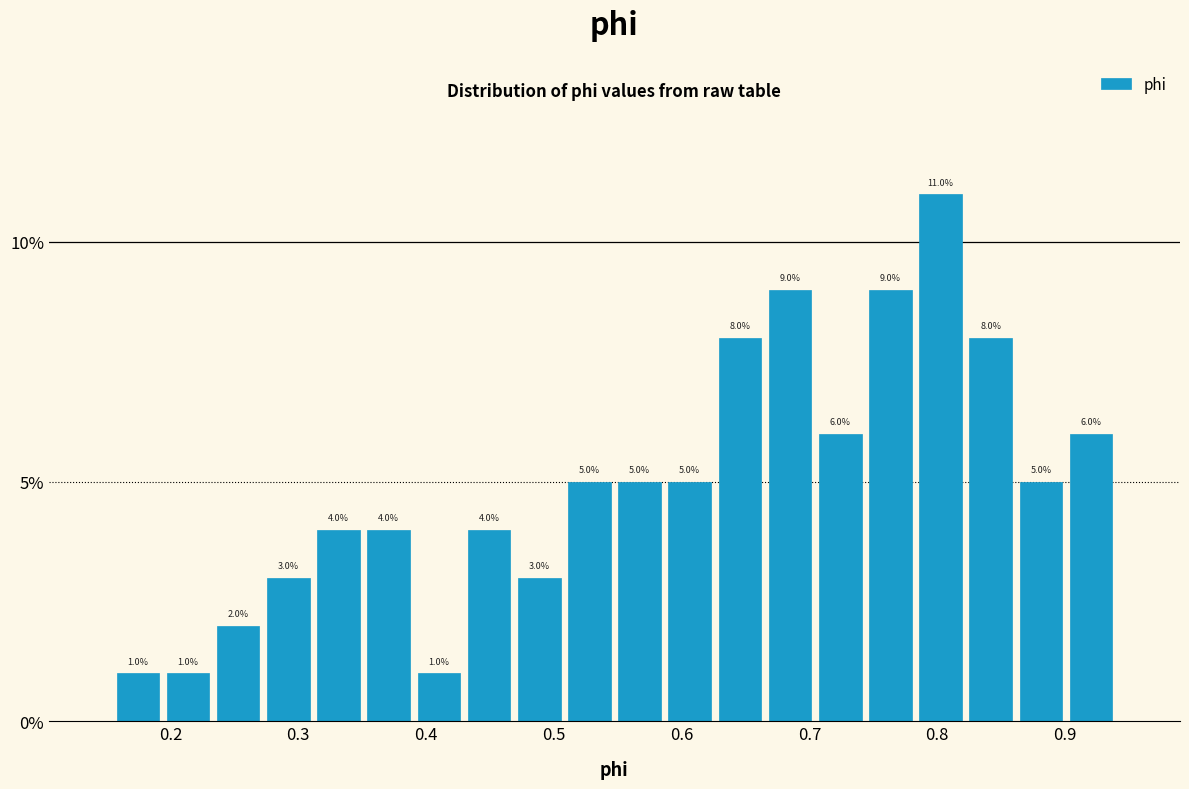

Read against the x-axis, roughly where is the centre of the tallest bar?

0.80